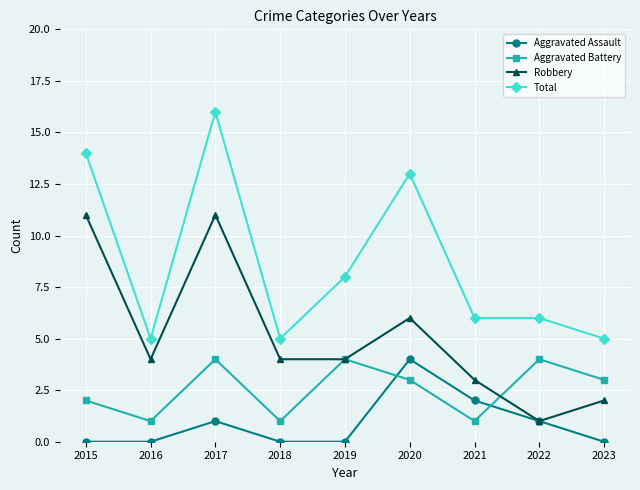

Which series has the largest total across all categories?

Total